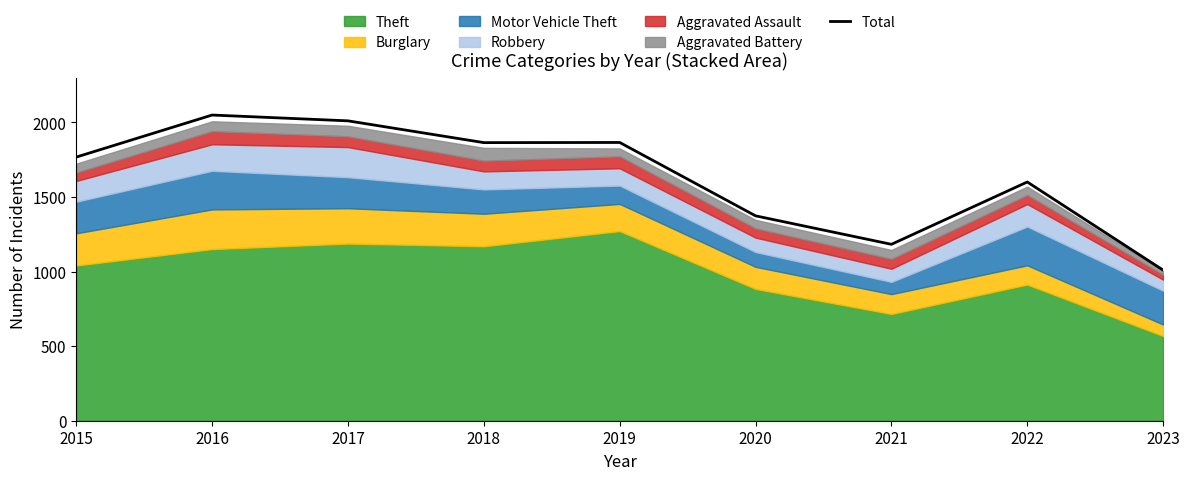

What is the maximum value shown in the chart?

2050